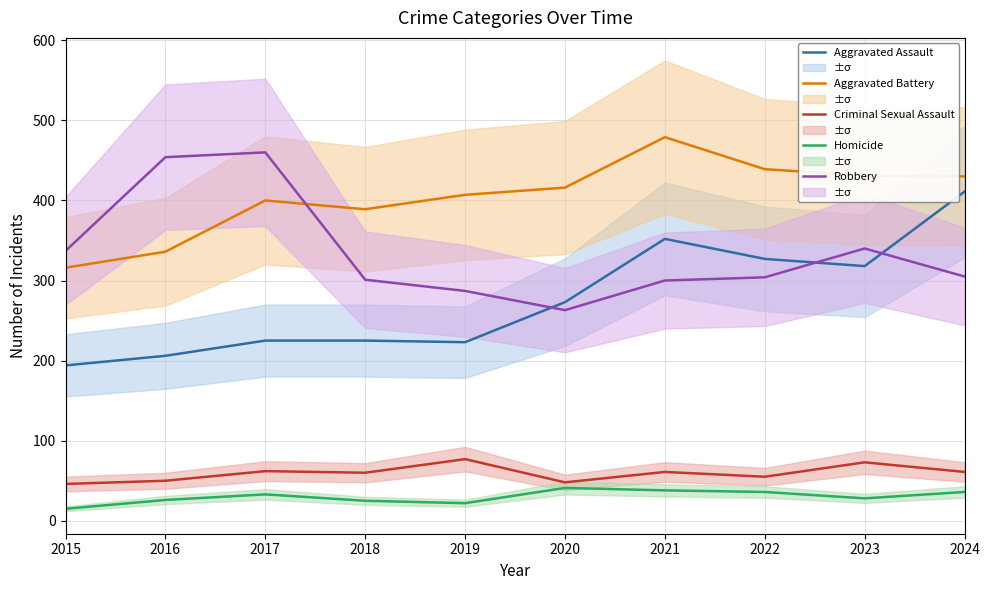

Which series has the widest spread of values?

Aggravated Assault